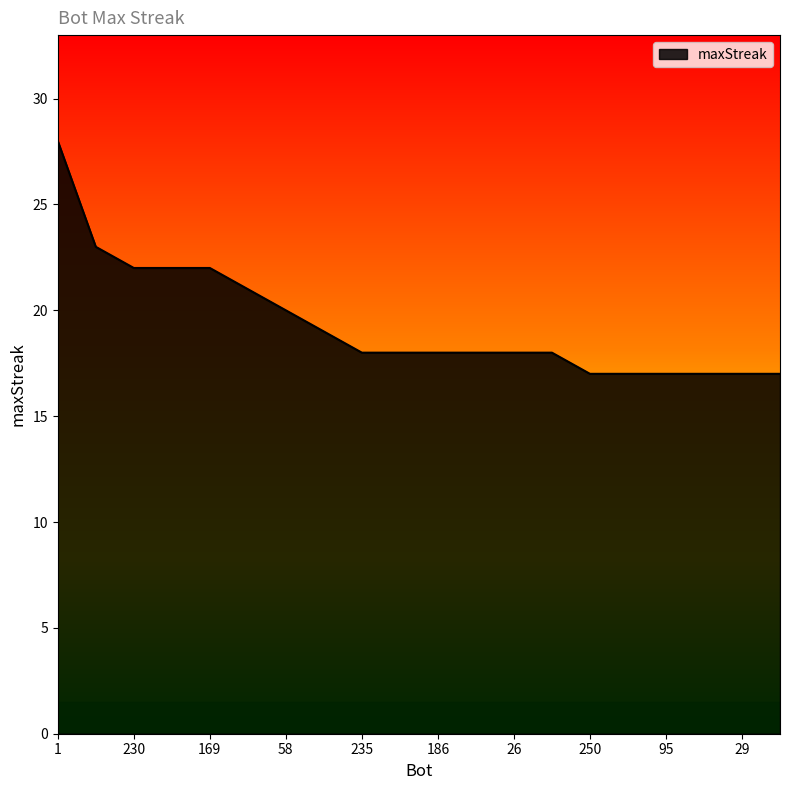

What is the maximum value shown in the chart?

28